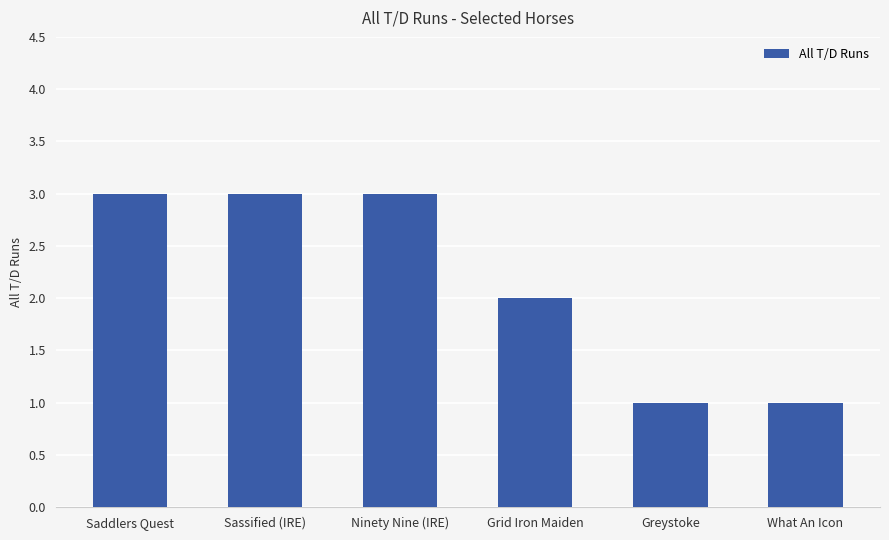

What is the maximum value shown in the chart?

3